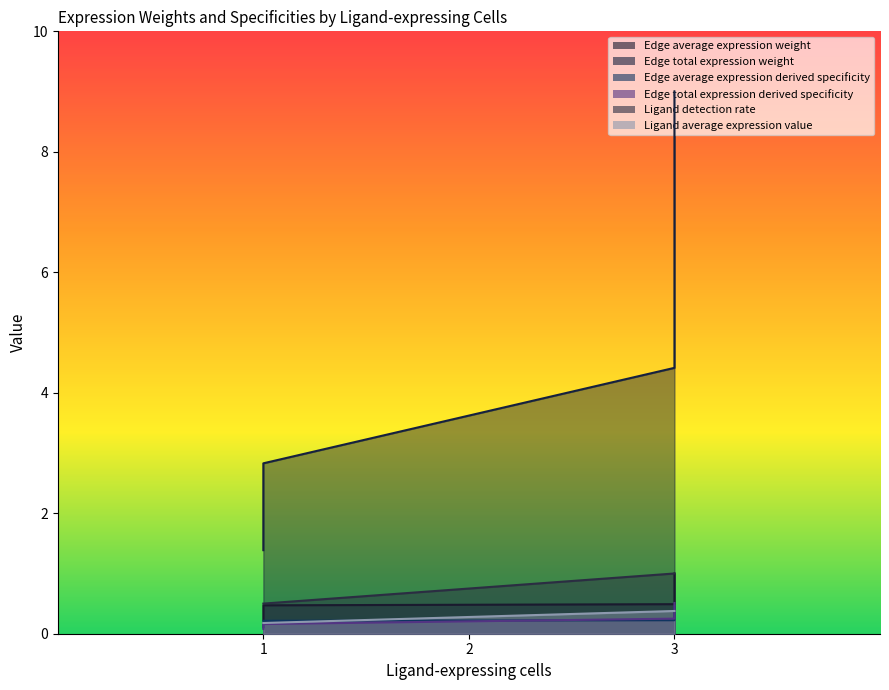

Is the value of Ligand detection rate at 3 greater than the value of Edge total expression derived specificity at 1?

Yes